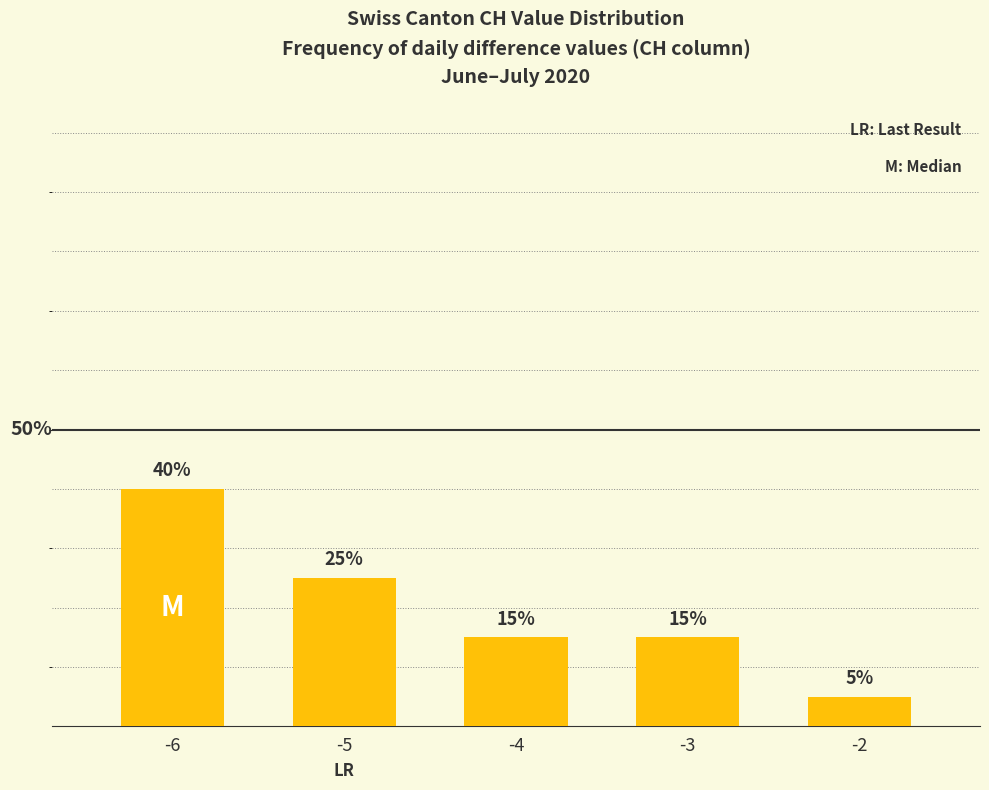

What value does the data have at -3?

15